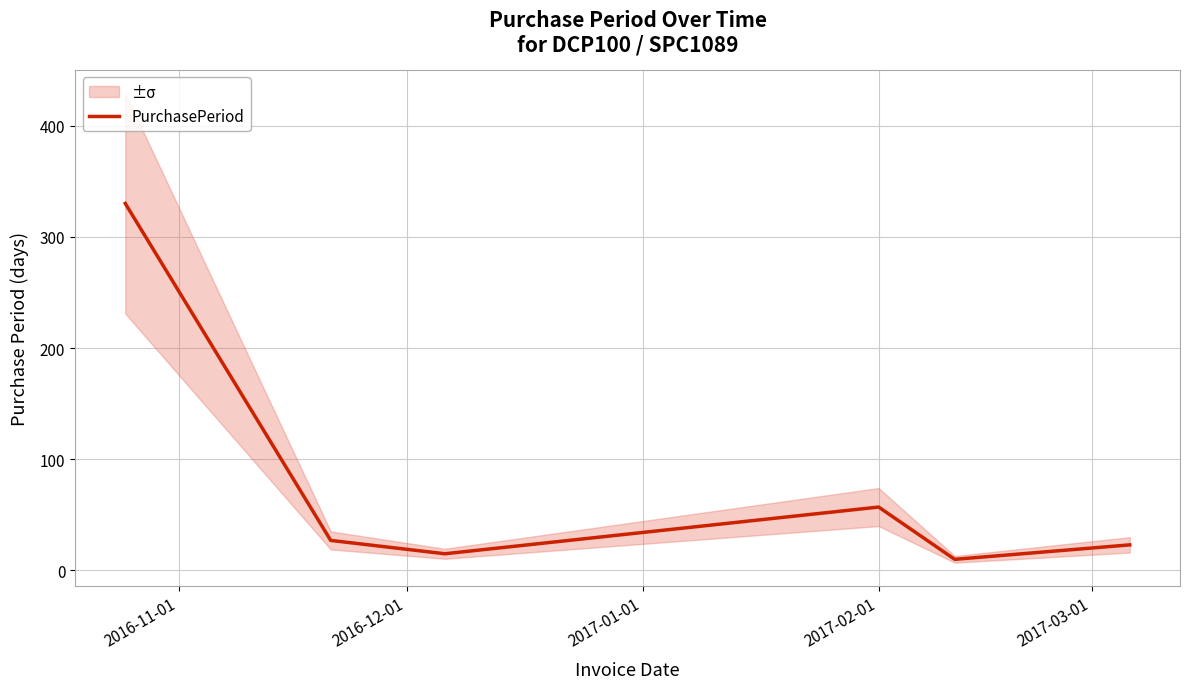

How many distinct data groups are displayed?

1